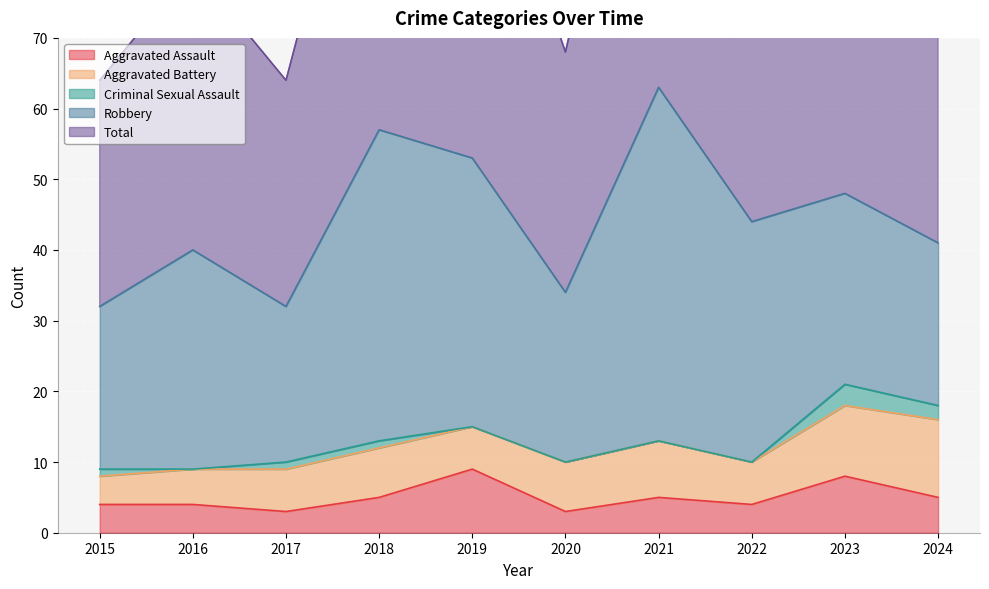

What are all the series names shown in the legend?

Aggravated Assault, Aggravated Battery, Criminal Sexual Assault, Robbery, Total